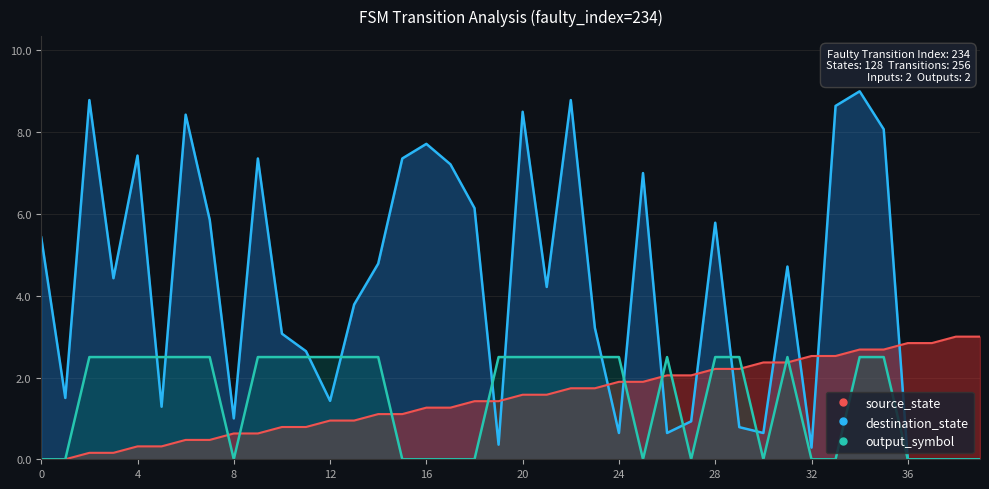

Count the output_symbol values in the range 0 to 2.

16